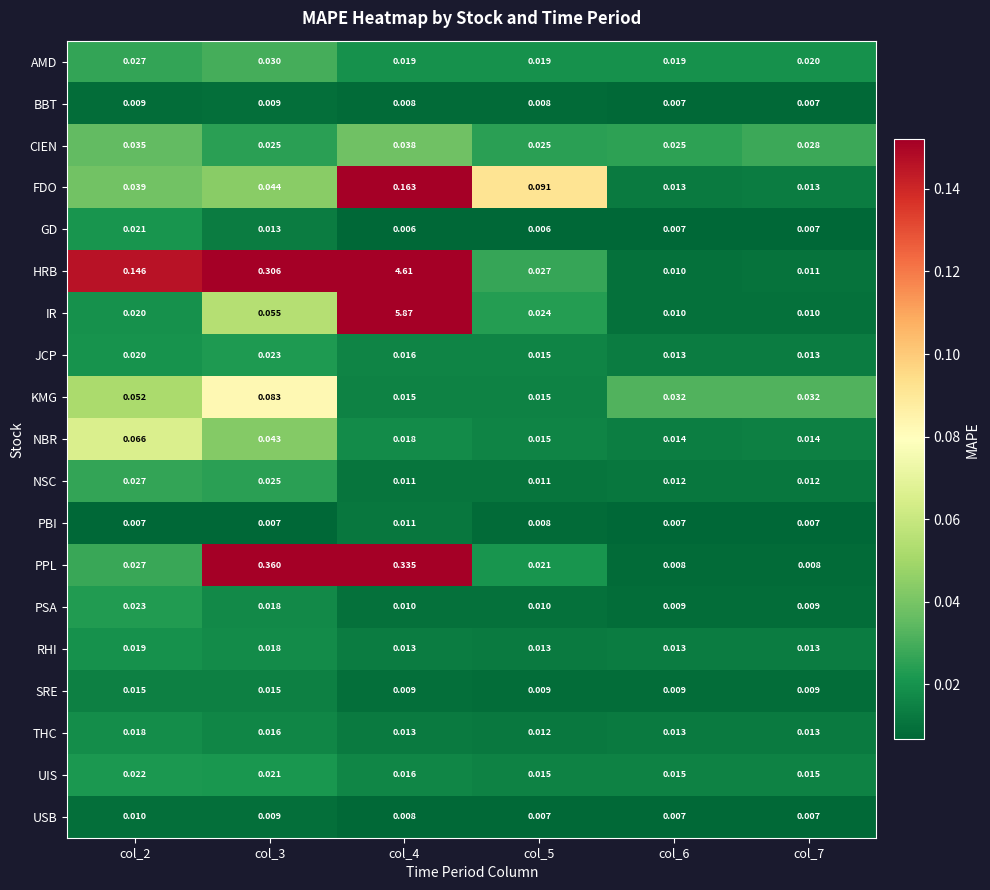

At which category is the sum across all series the highest?

col_4